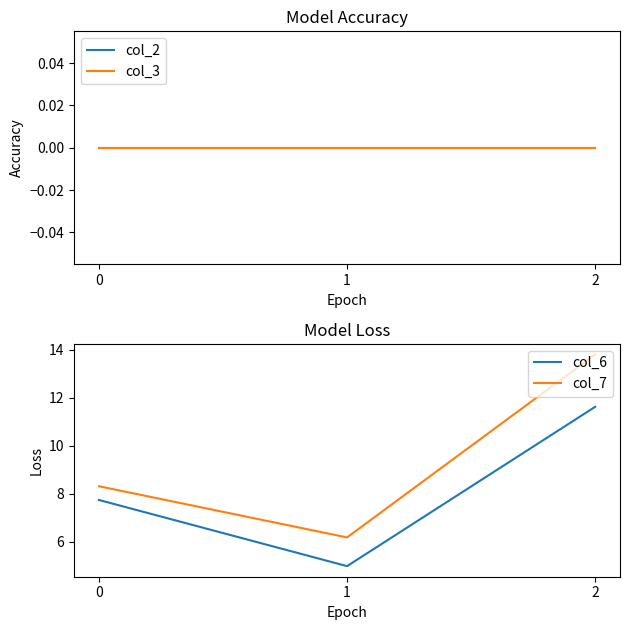

The value of col_6 at 1 is 6.9. True or false?

False